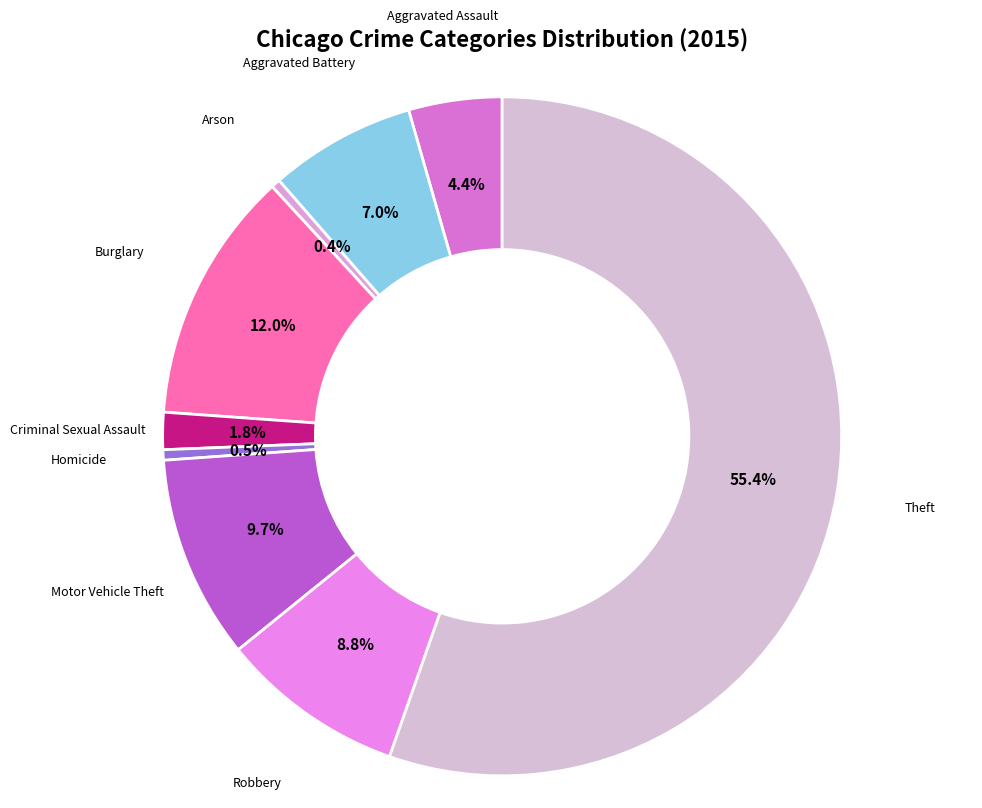

How many segments does this pie chart have?

9